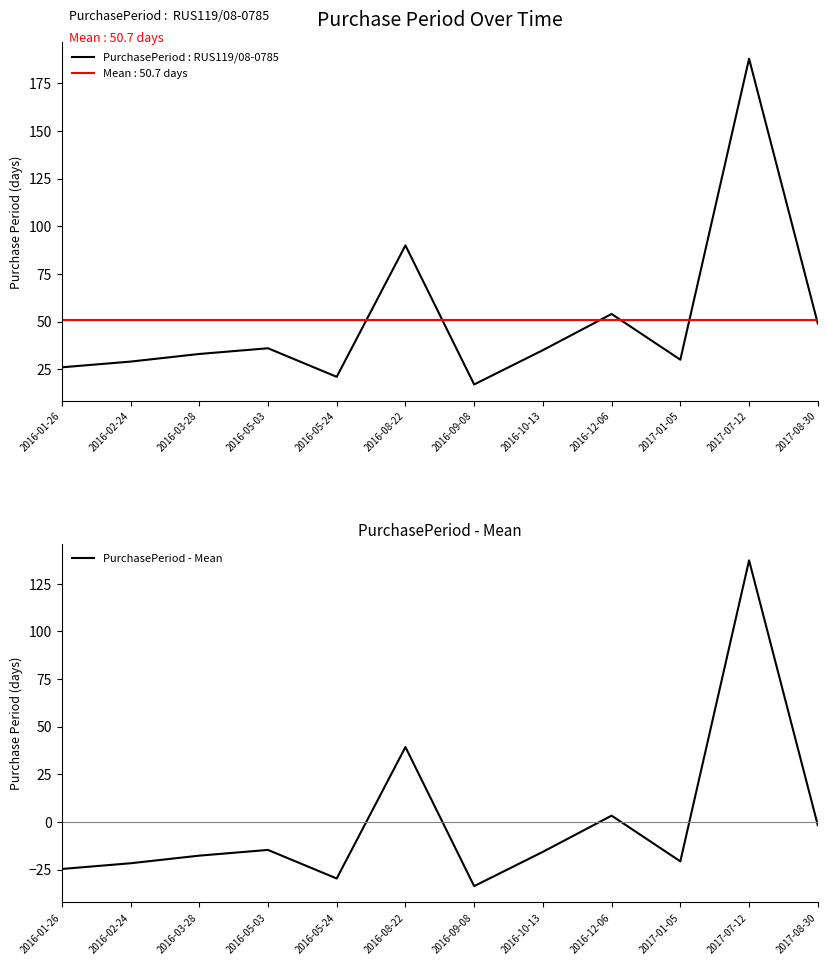

What is the value of the PurchasePeriod - Mean point at the 9th from the left?

3.3